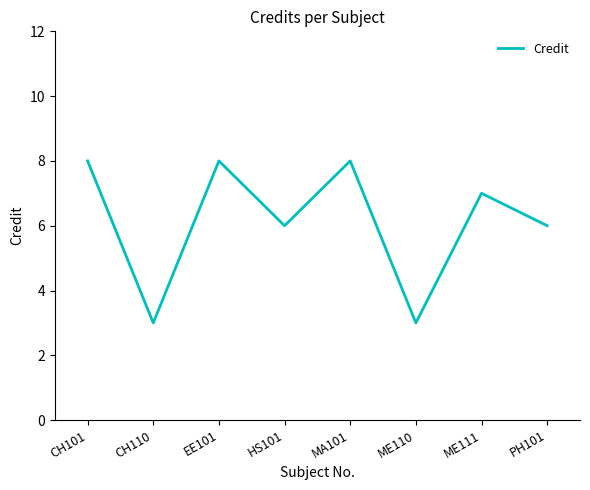

Does the chart display data point markers on the line(s)?

No